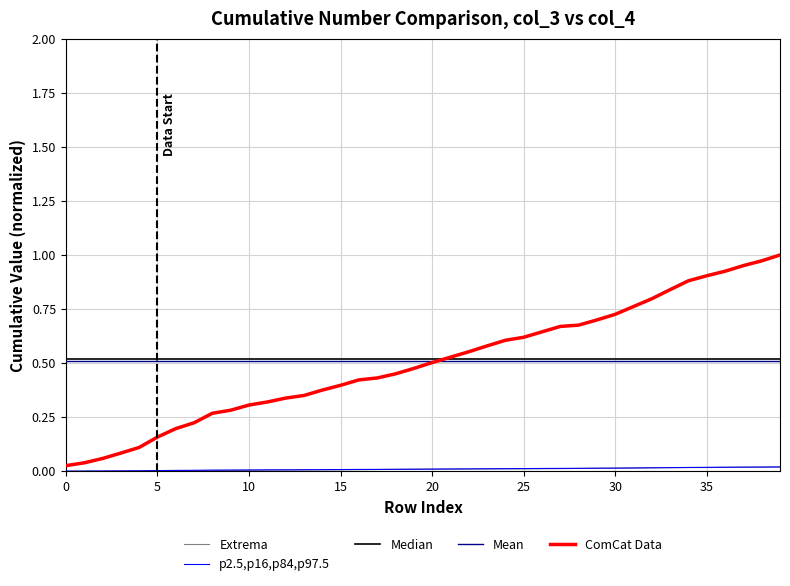

Which series has the largest range (max minus min)?

ComCat Data